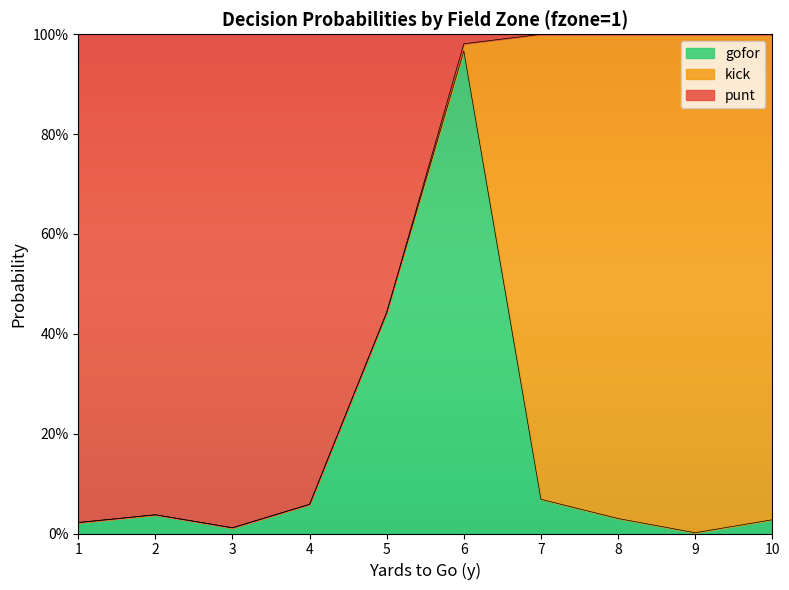

What is the difference between the maximum and minimum values in the gofor series?

1.0